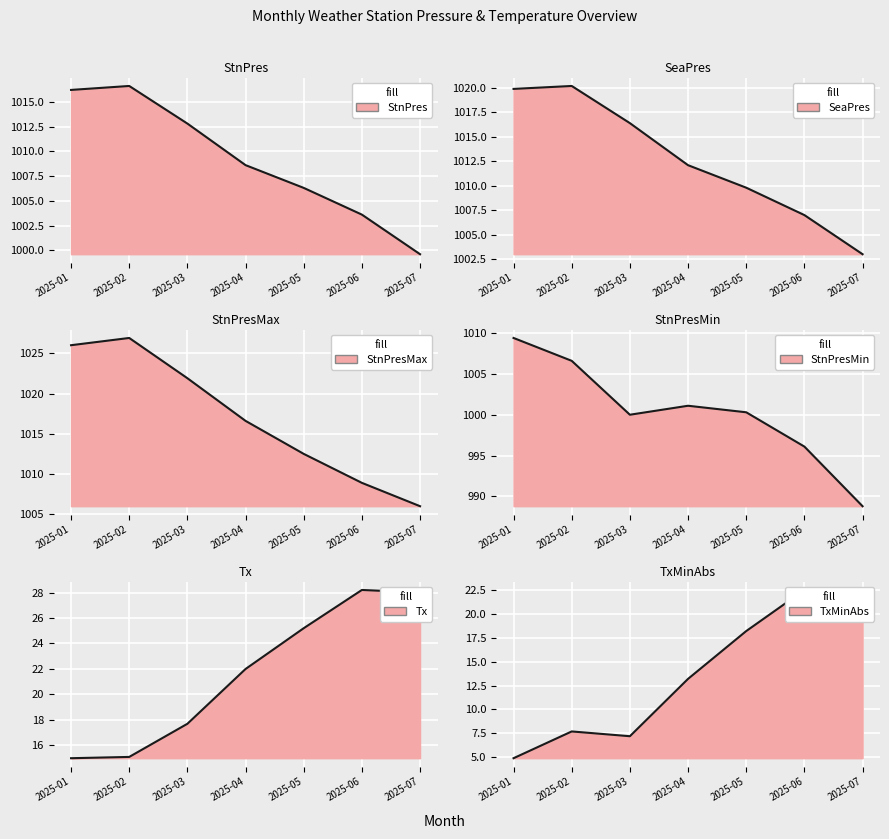

True or false: StnPresMin and StnPresMax intersect in this chart.

False